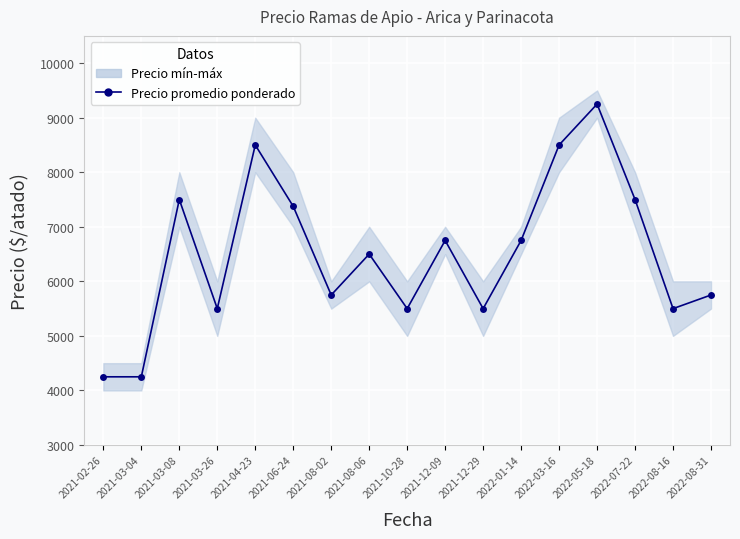

What is the value of the 8th point from the left?

6500